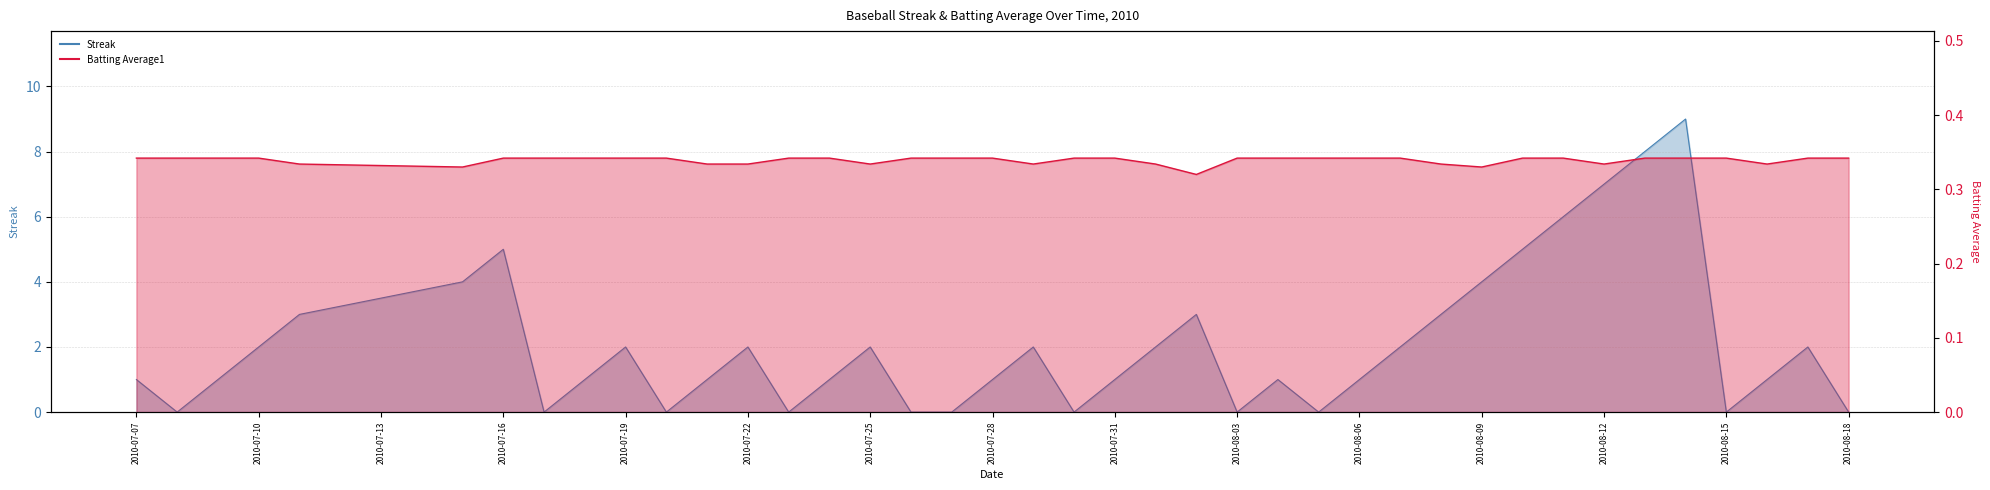

In Batting Average1, how many points are lower than both neighbors (excluding endpoints)?

7